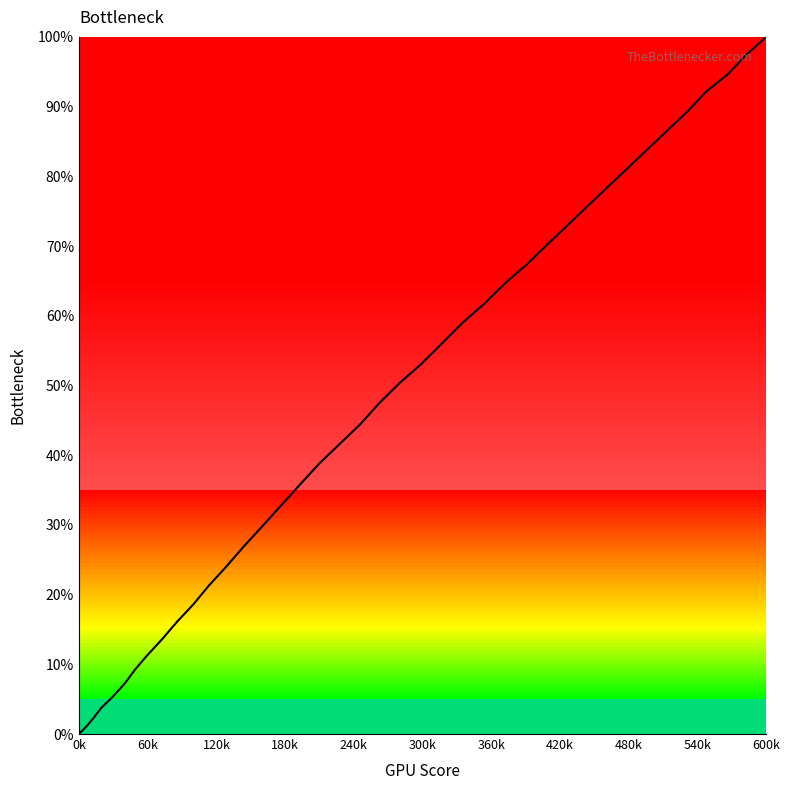

What is the maximum value shown in the chart?

100.0